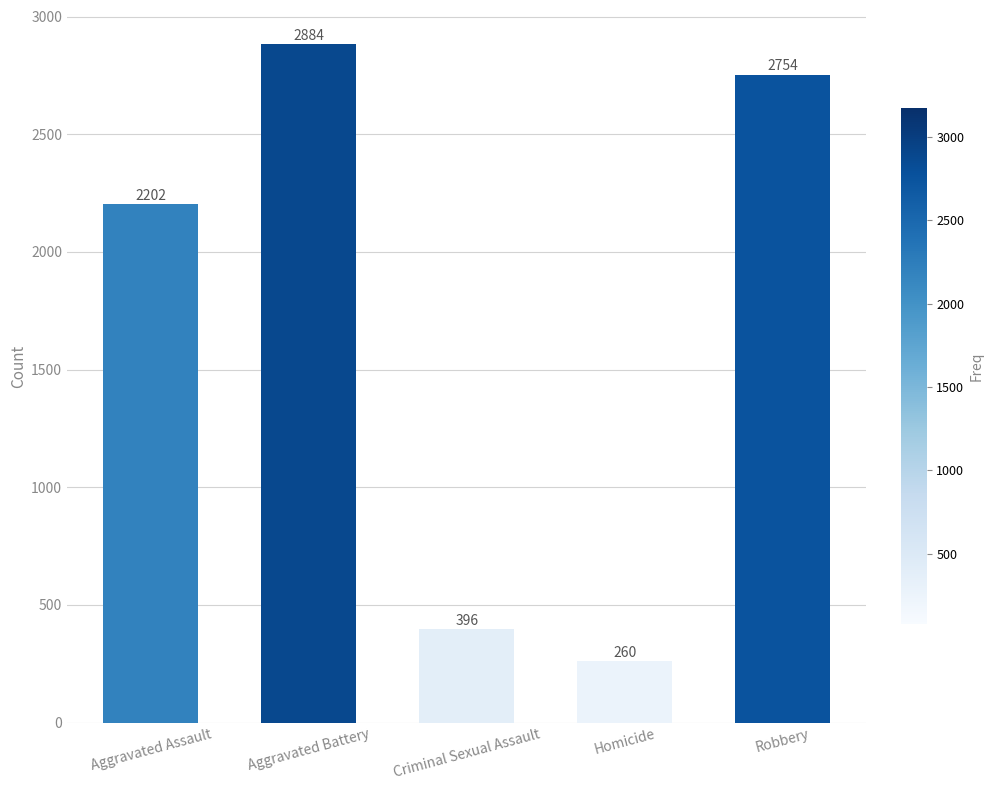

What is the average value?

1699